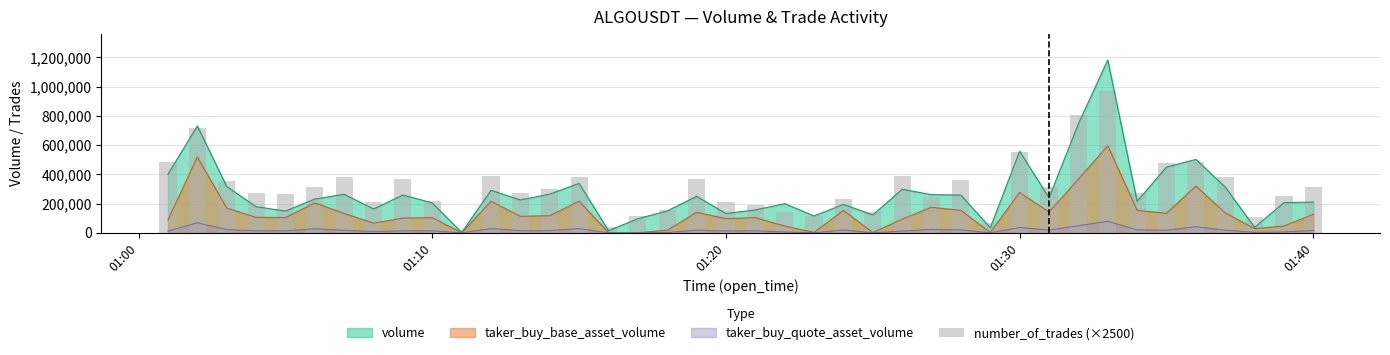

Does the chart contain any negative values?

No